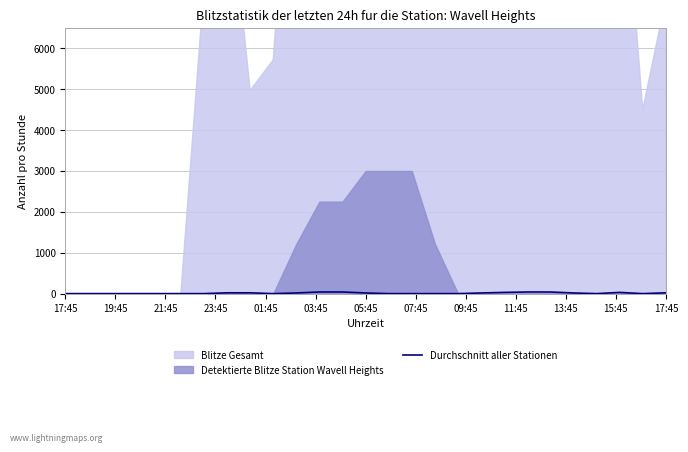

True or false: the data shows 10.6 at 24.

False